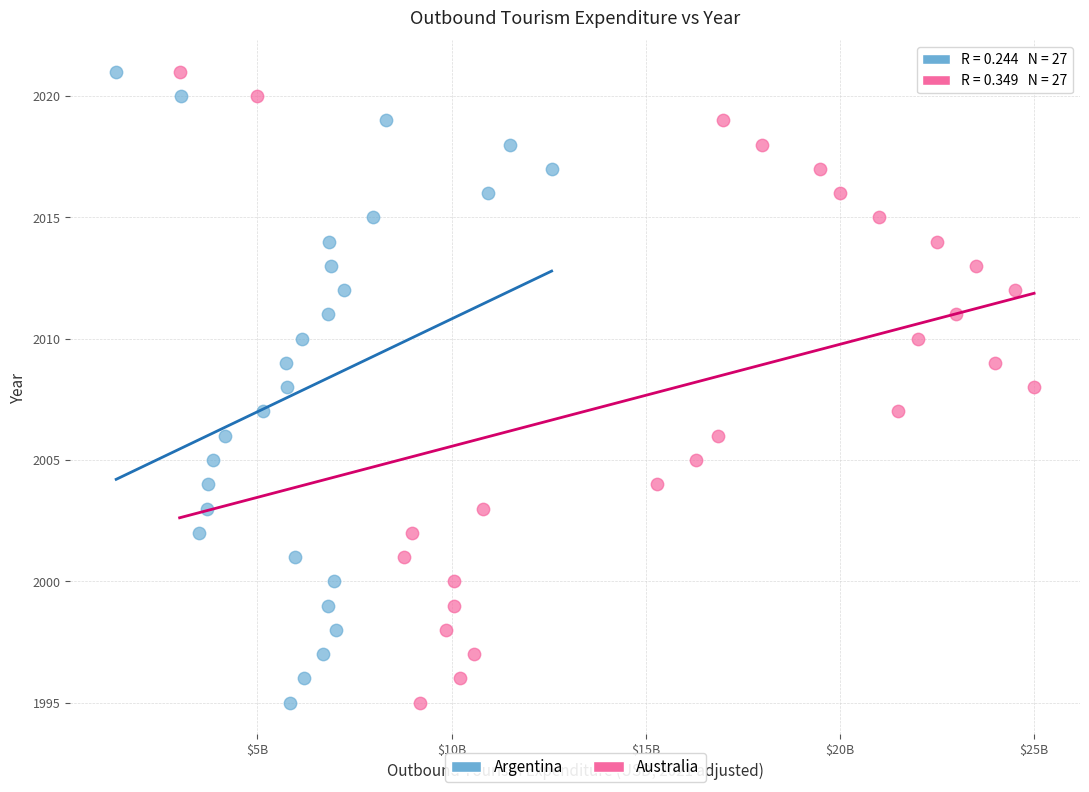

What are all the series names shown in the legend?

Argentina, Australia